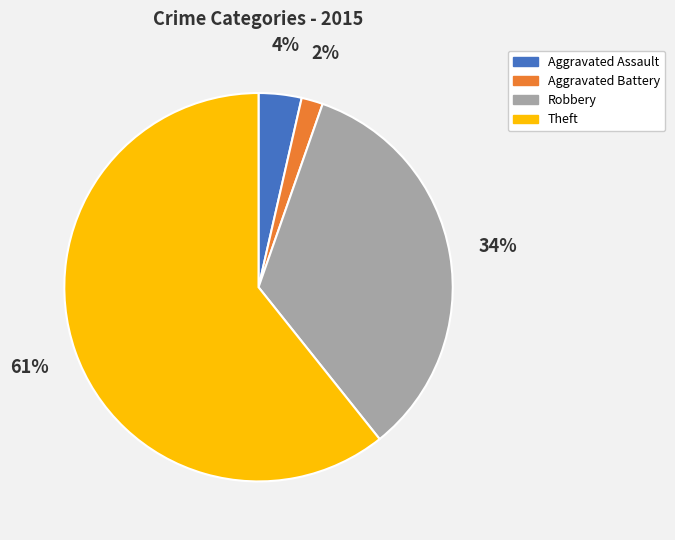

Rank the categories by value from lowest to highest.

Aggravated Battery, Aggravated Assault, Robbery, Theft